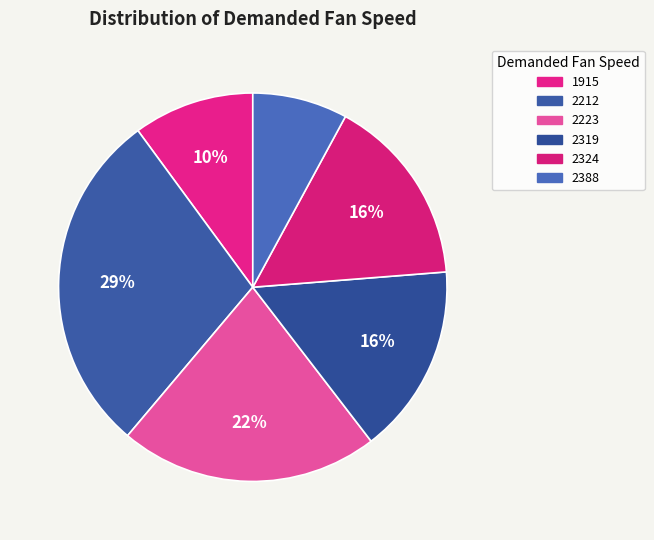

Which has a higher value, 2319 or 2324?

2319